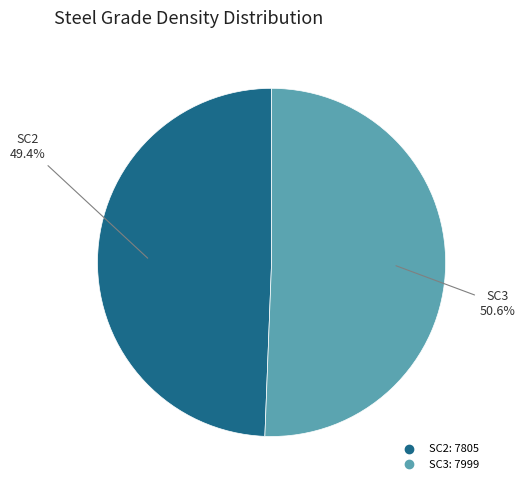

What is the majority slice?

SC3